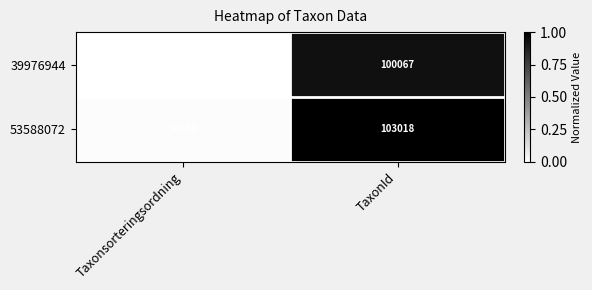

Rank the series at Taxonsorteringsordning from lowest to highest value.

39976944, 53588072